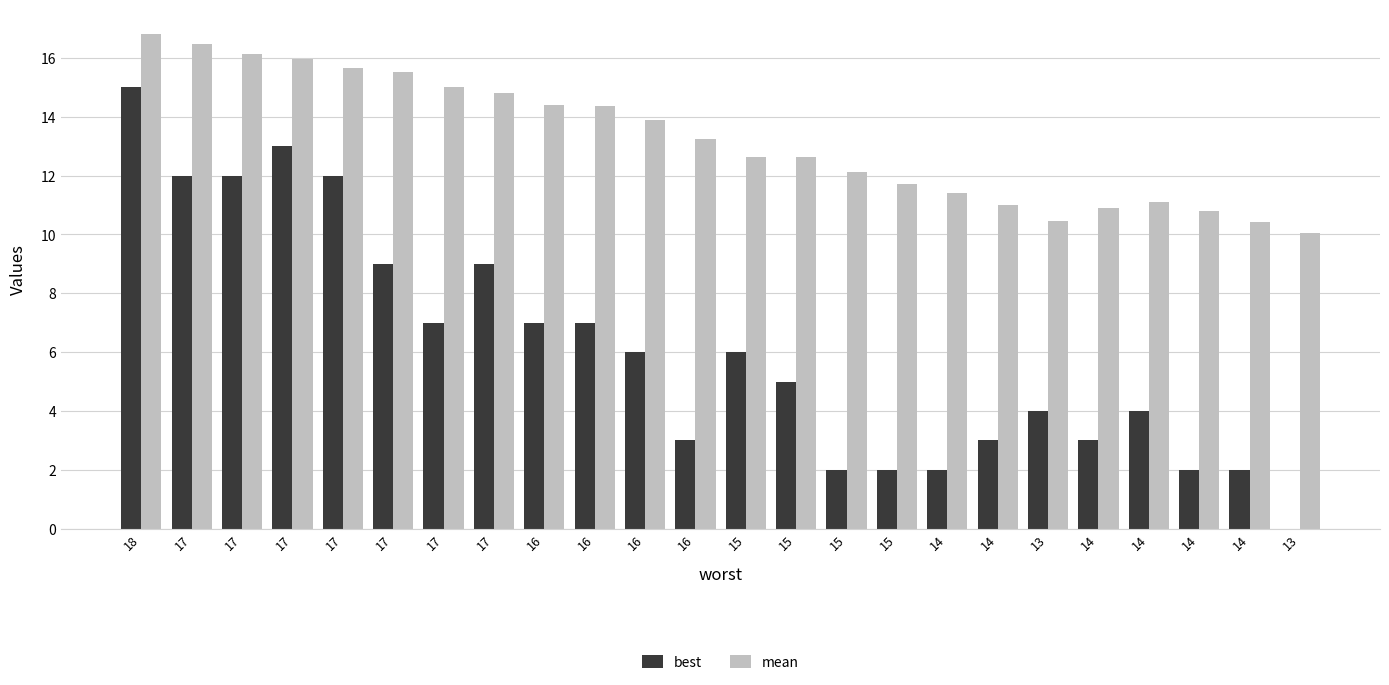

What is the approximate value of best at 17?

12.0